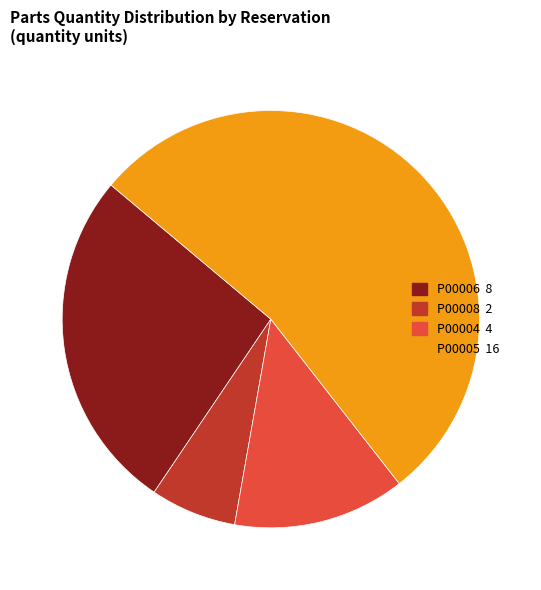

Does any single category account for the majority?

Yes